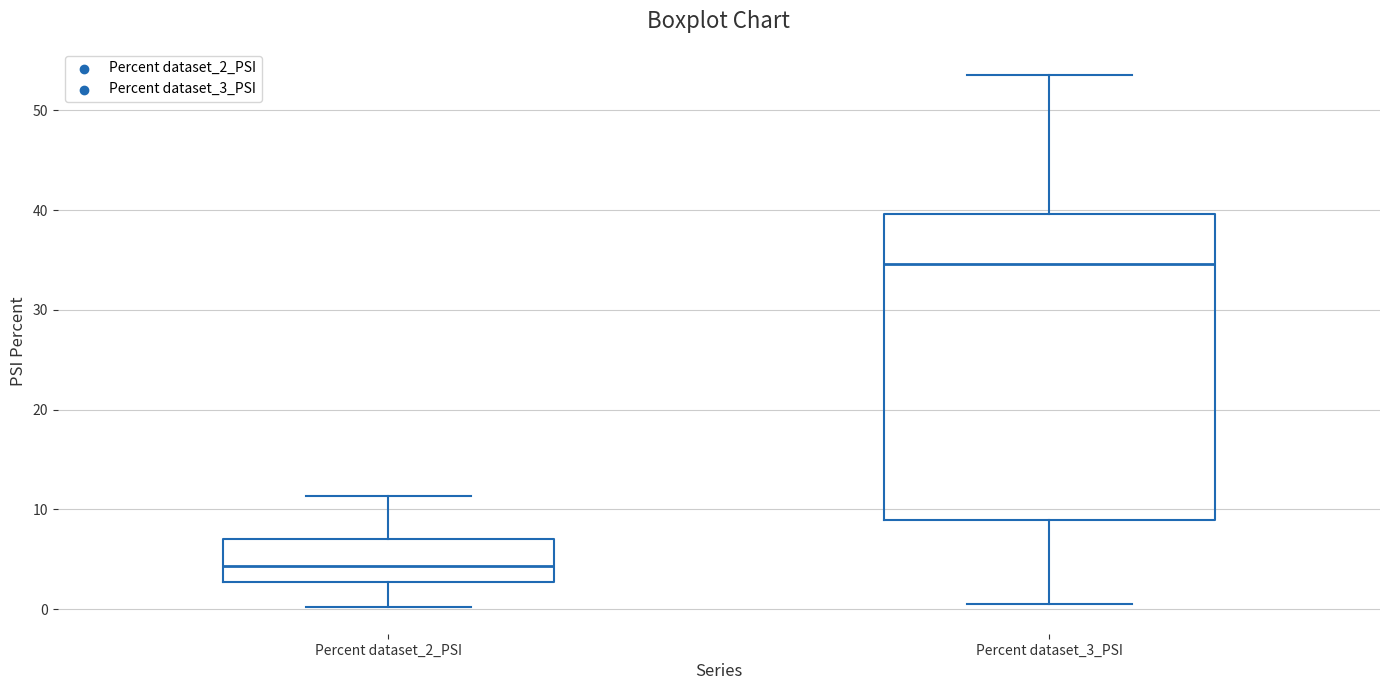

Comparing the boxes themselves (not the whiskers), which one is the tallest?

Percent dataset_3_PSI